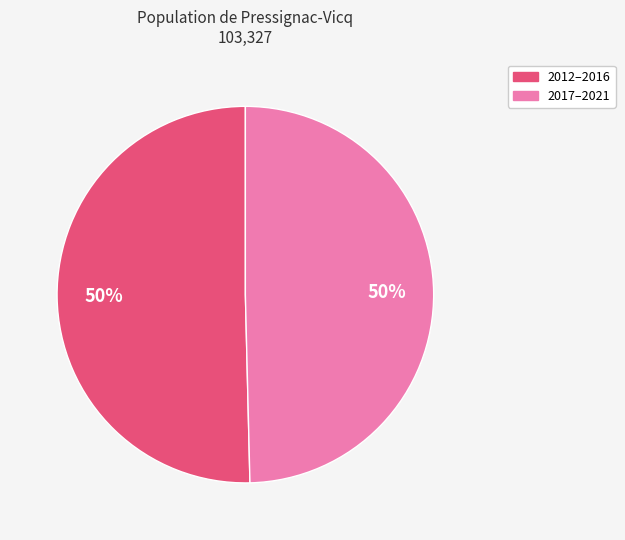

Combined, do 2012–2016 and 2017–2021 account for over 50%?

Yes